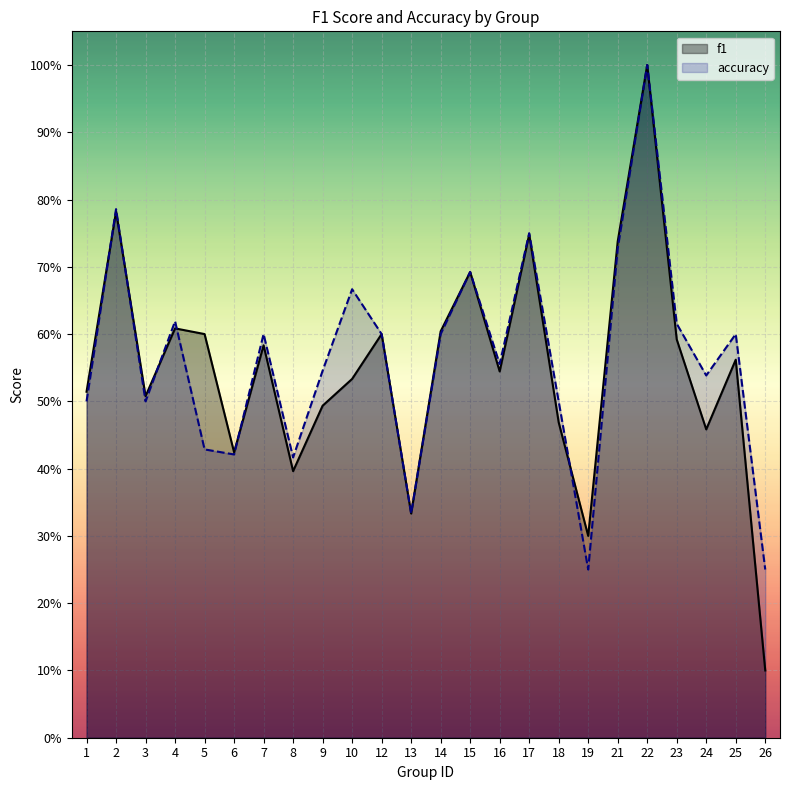

How many lines are shown in the chart?

2